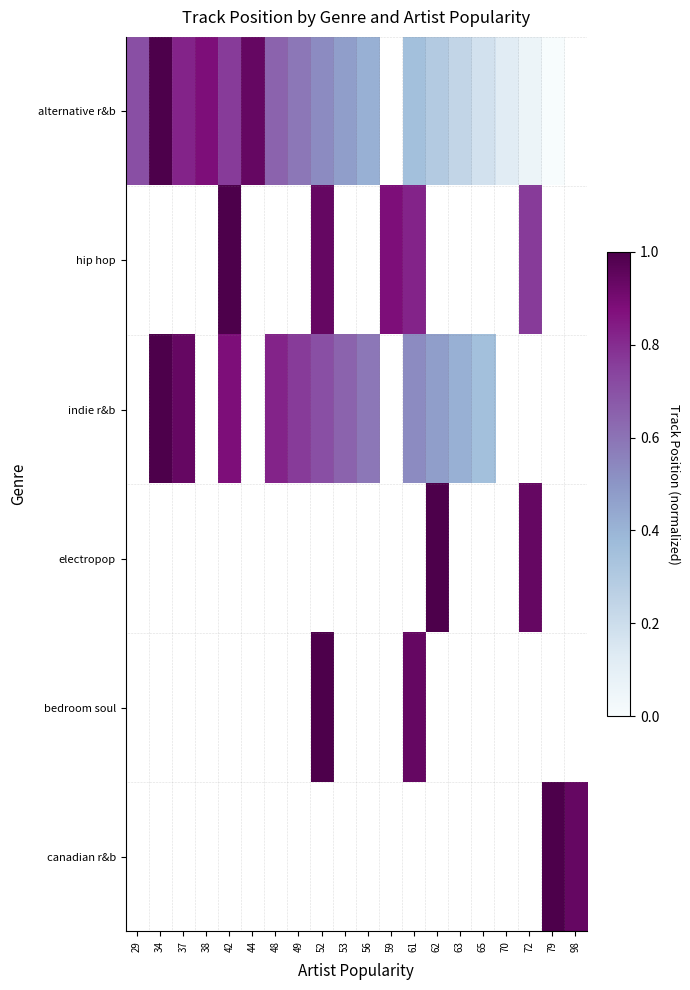

The indie r&b series shows 0.2 at 62. True or false?

False